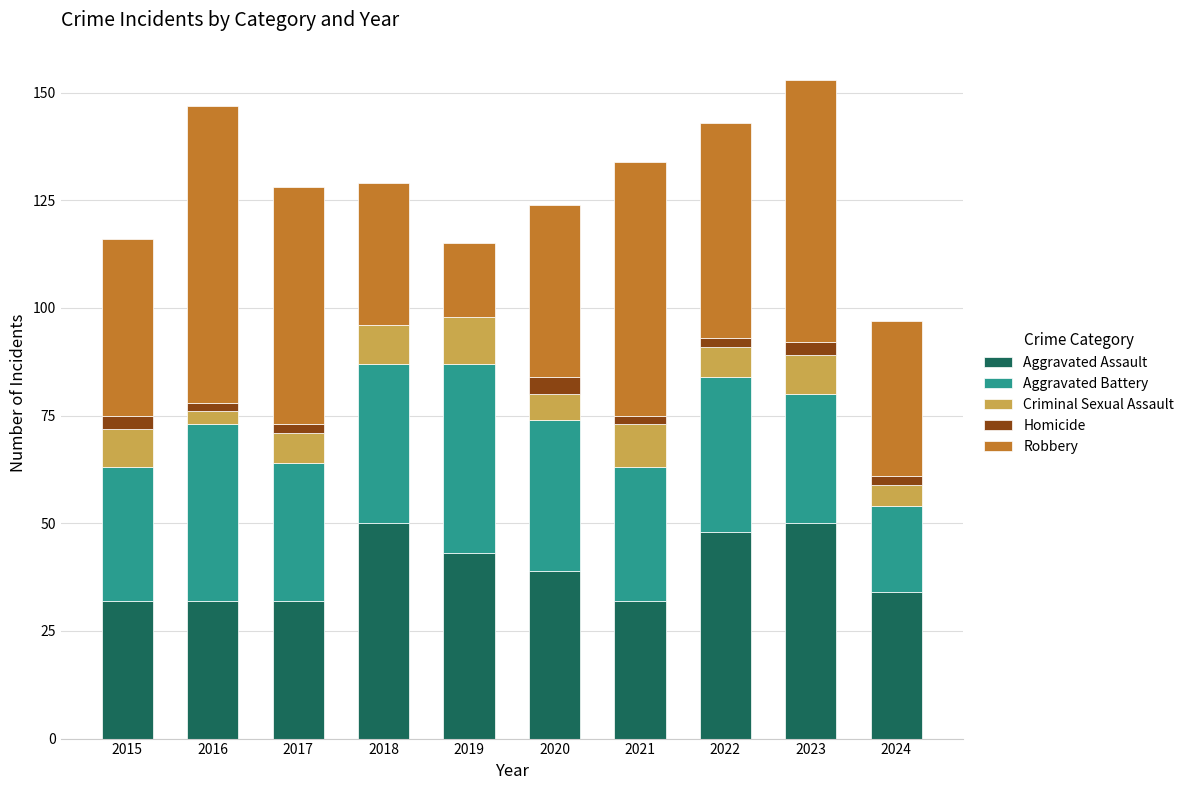

What is the maximum value for Aggravated Assault?

50